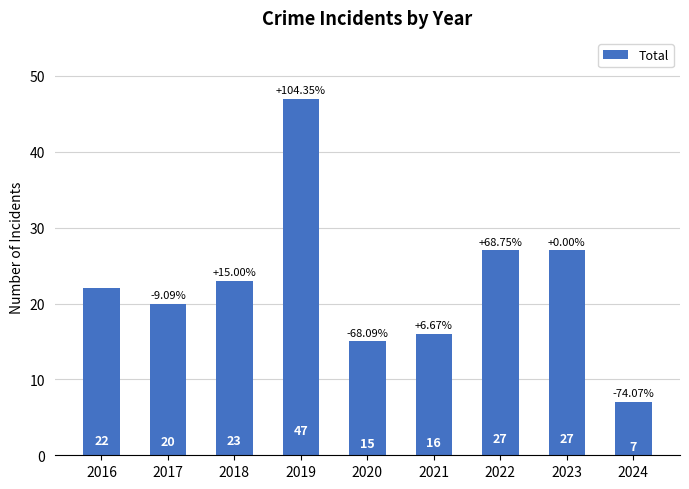

True or false: the data shows 9 at 2020.

False